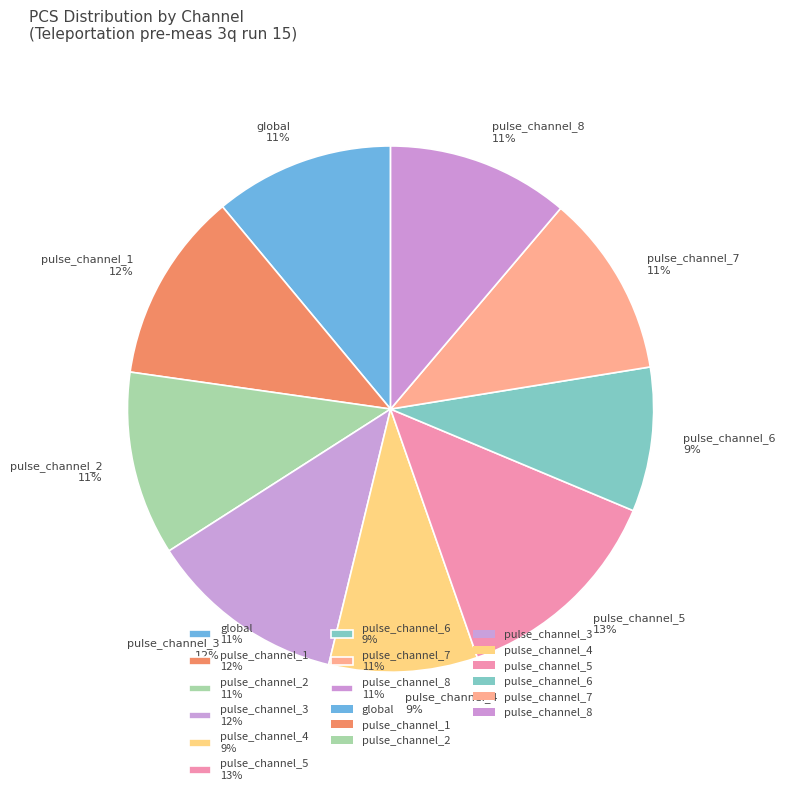

Does global account for over 50% of the chart?

No